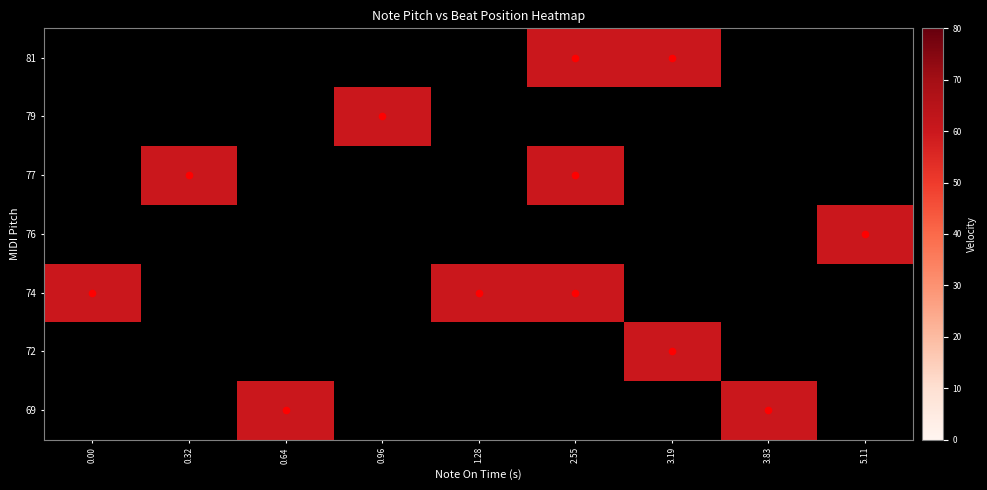

How many series are shown in this chart?

7